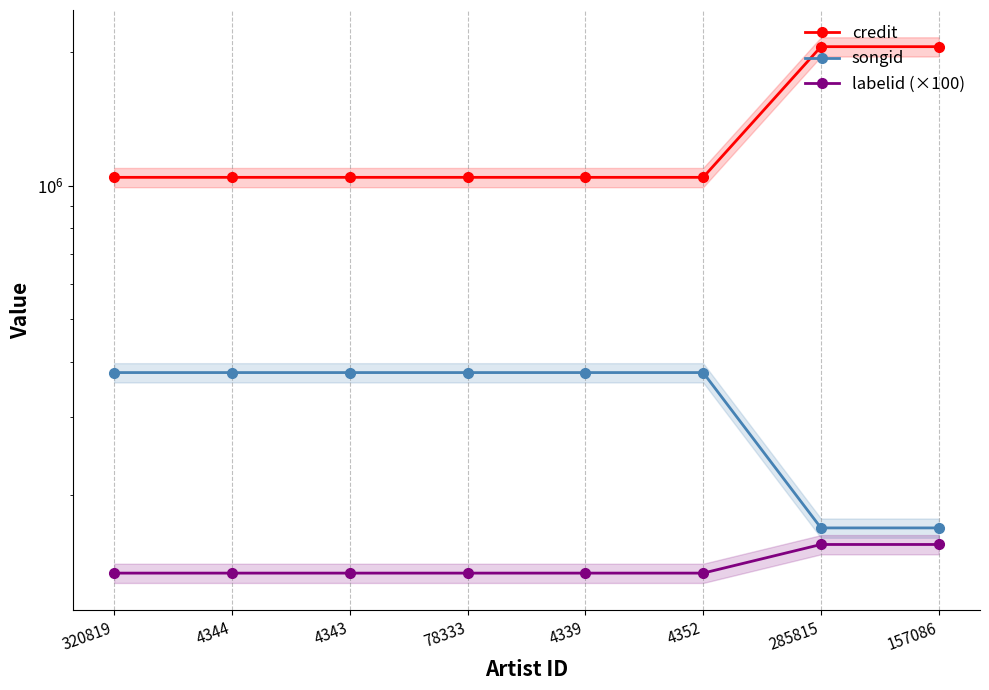

What is the average value of the songid series?

325796